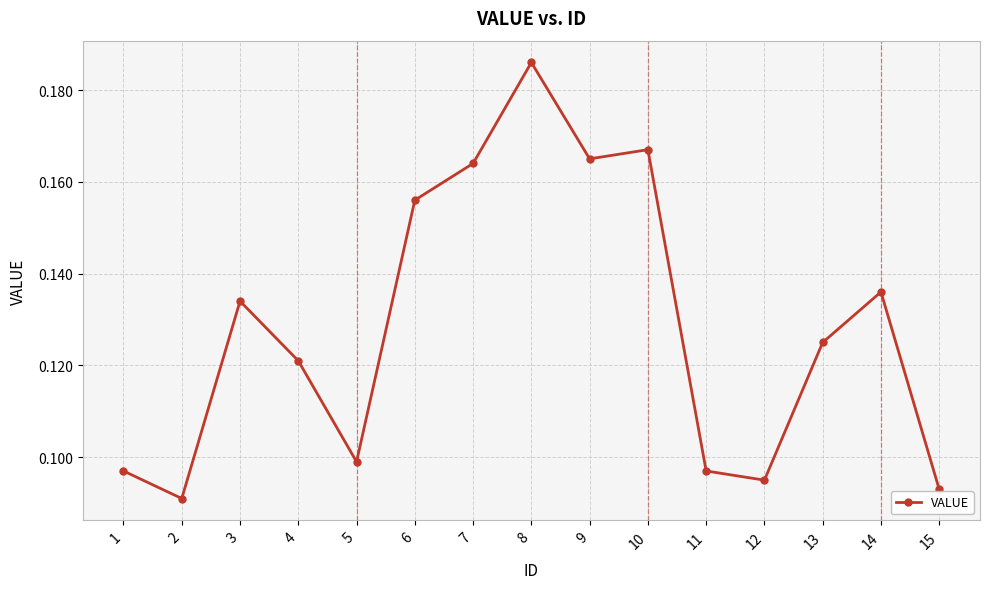

True or false: the data shows 0.2 at 13.

False